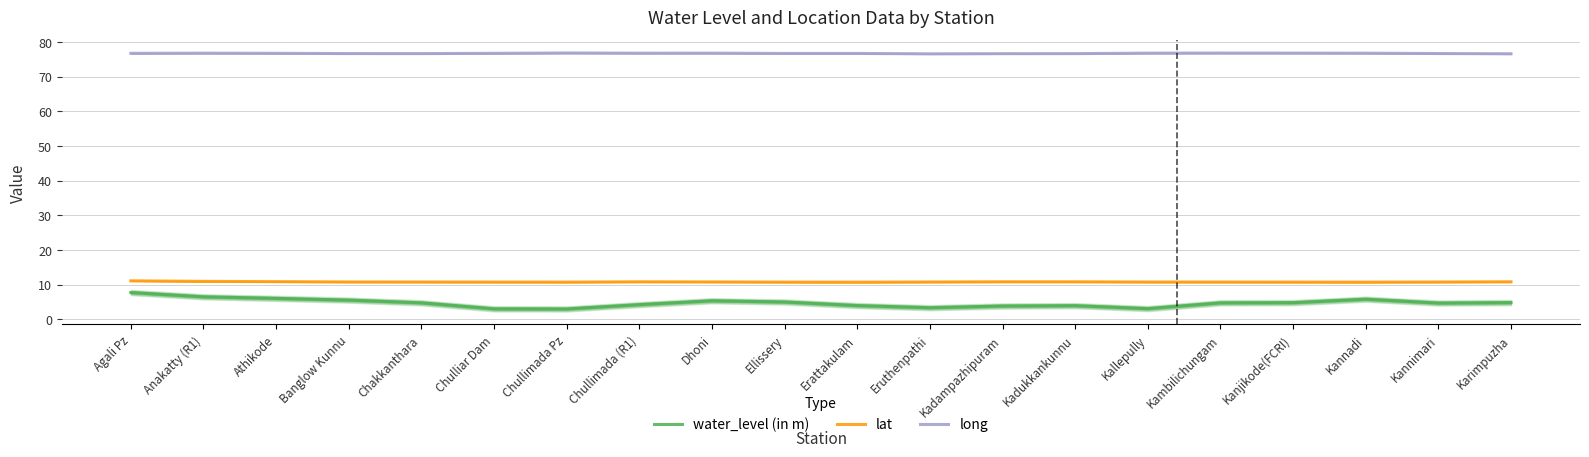

Where is long nearest to the value 76?

Eruthenpathi